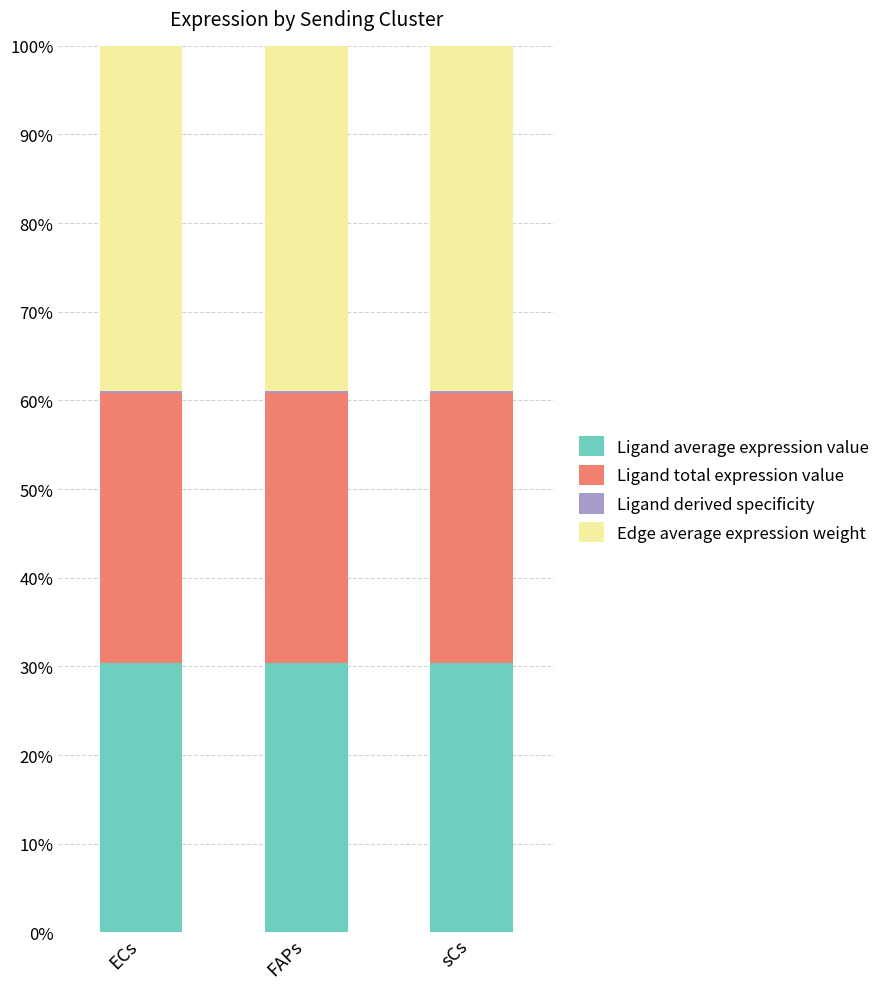

What is the label of the 3rd bar from the left?

sCs